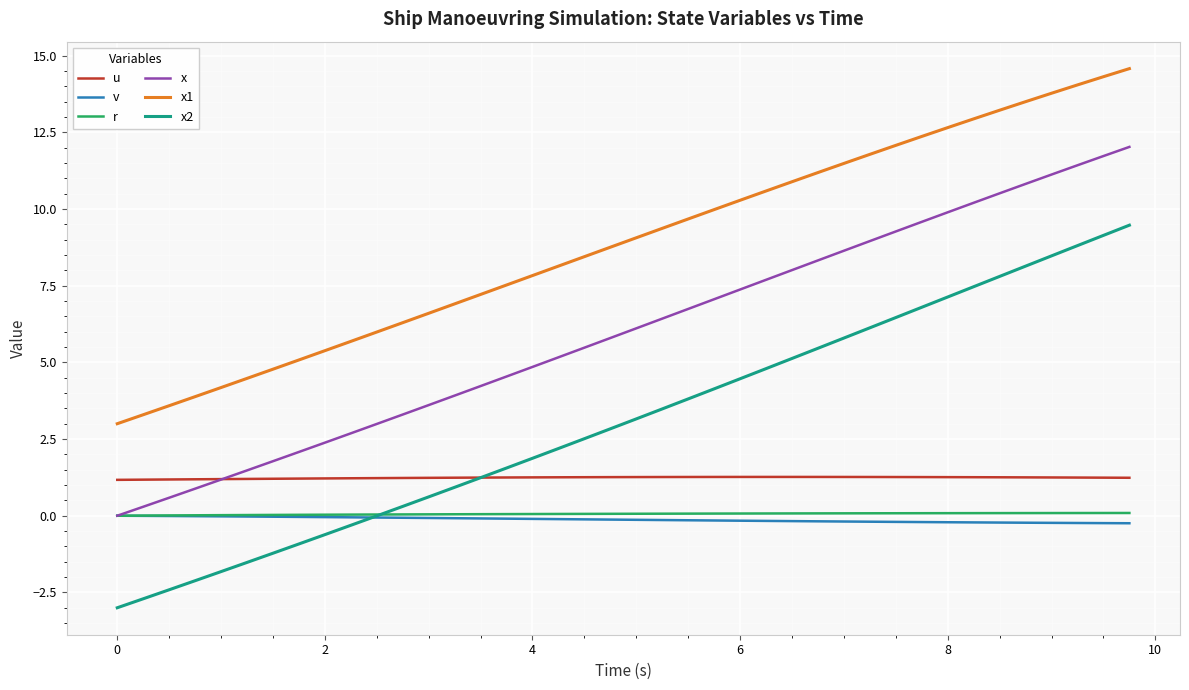

Does the chart have visible grid lines?

Yes